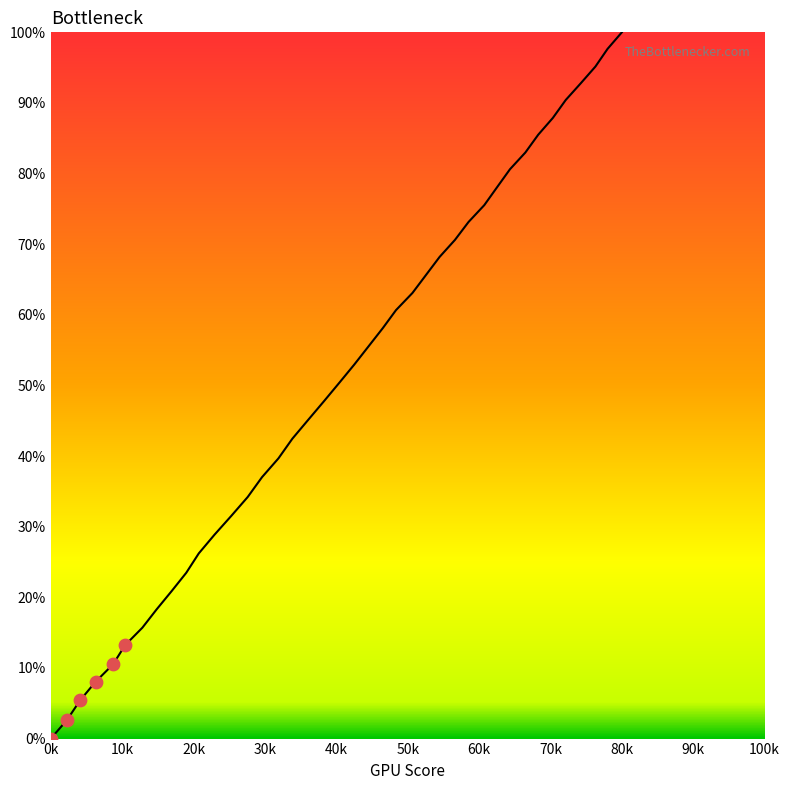

What is the greatest value displayed?

100.0